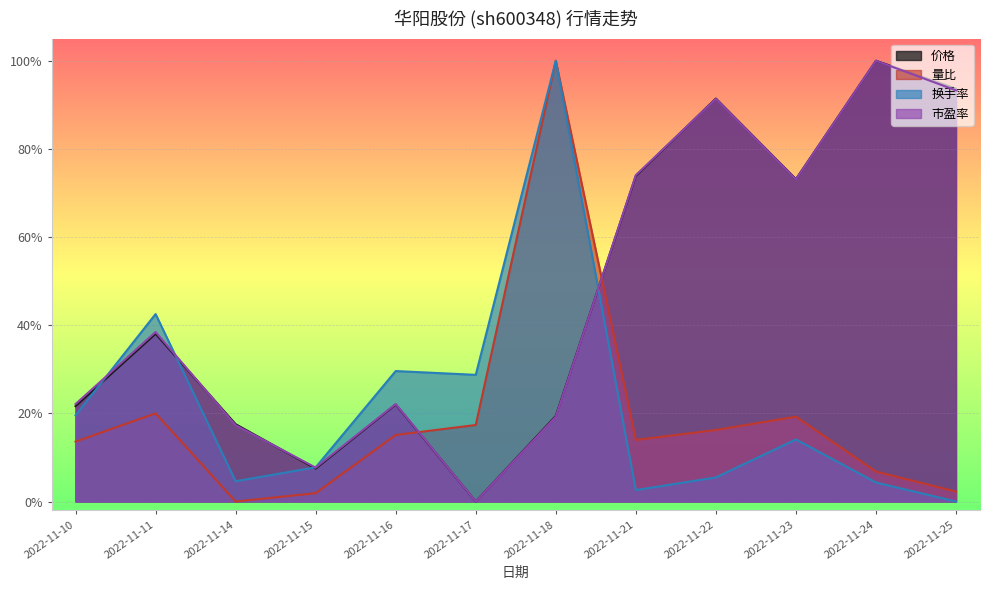

True or false: 价格 and 量比 intersect in this chart.

True